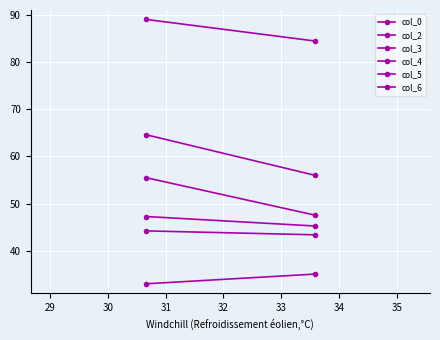

Reading left to right, transcribe all the data shown in this chart.

col_0: 47.2	45.2
col_2: 64.6	56.0
col_3: 89.0	84.4
col_4: 44.2	43.4
col_5: 33.0	35.0
col_6: 55.5	47.6